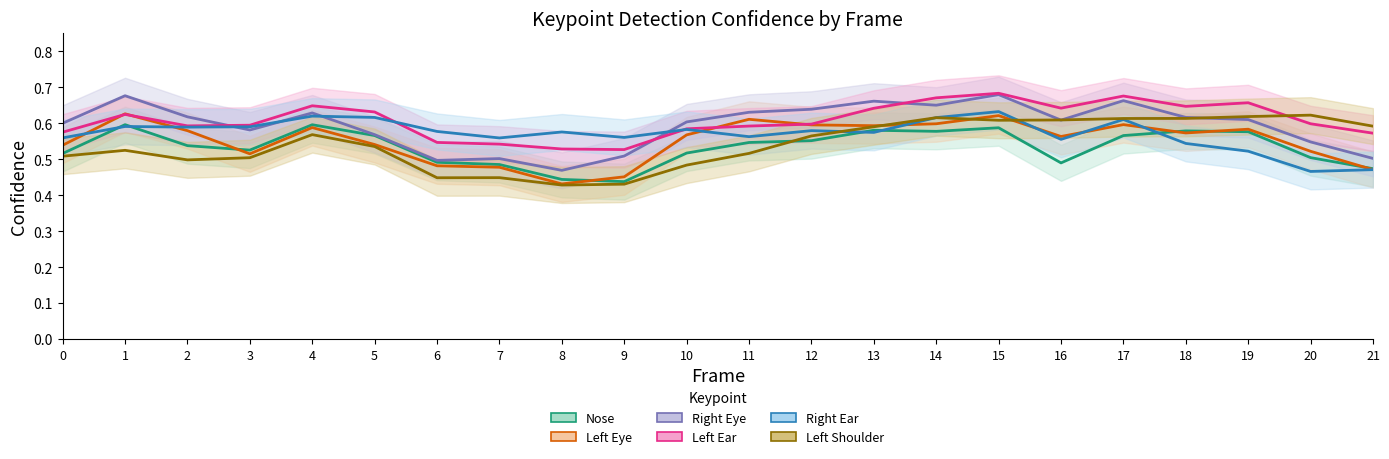

Rank the categories by a_right_ear_confidence value from highest to lowest.

15, 4, 5, 14, 17, 1, 3, 2, 10, 12, 6, 8, 13, 11, 9, 0, 7, 16, 18, 19, 21, 20